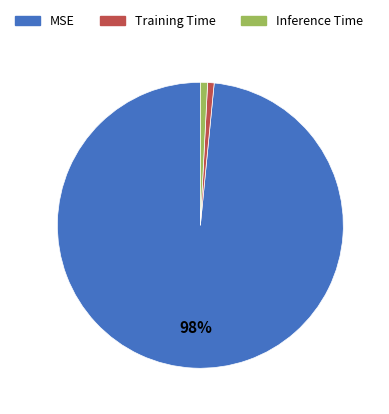

To the nearest percent, what is the combined percentage of MSE and Training Time?

99%